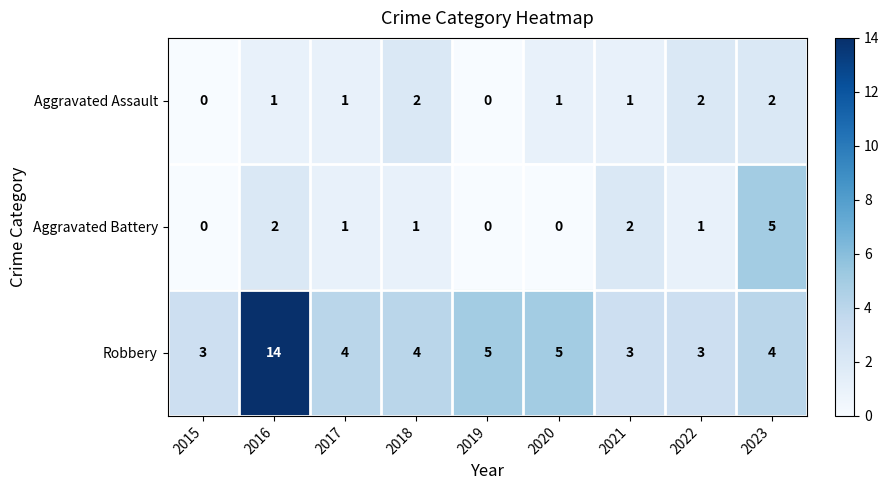

The Aggravated Battery series shows 2 at 2021. True or false?

True